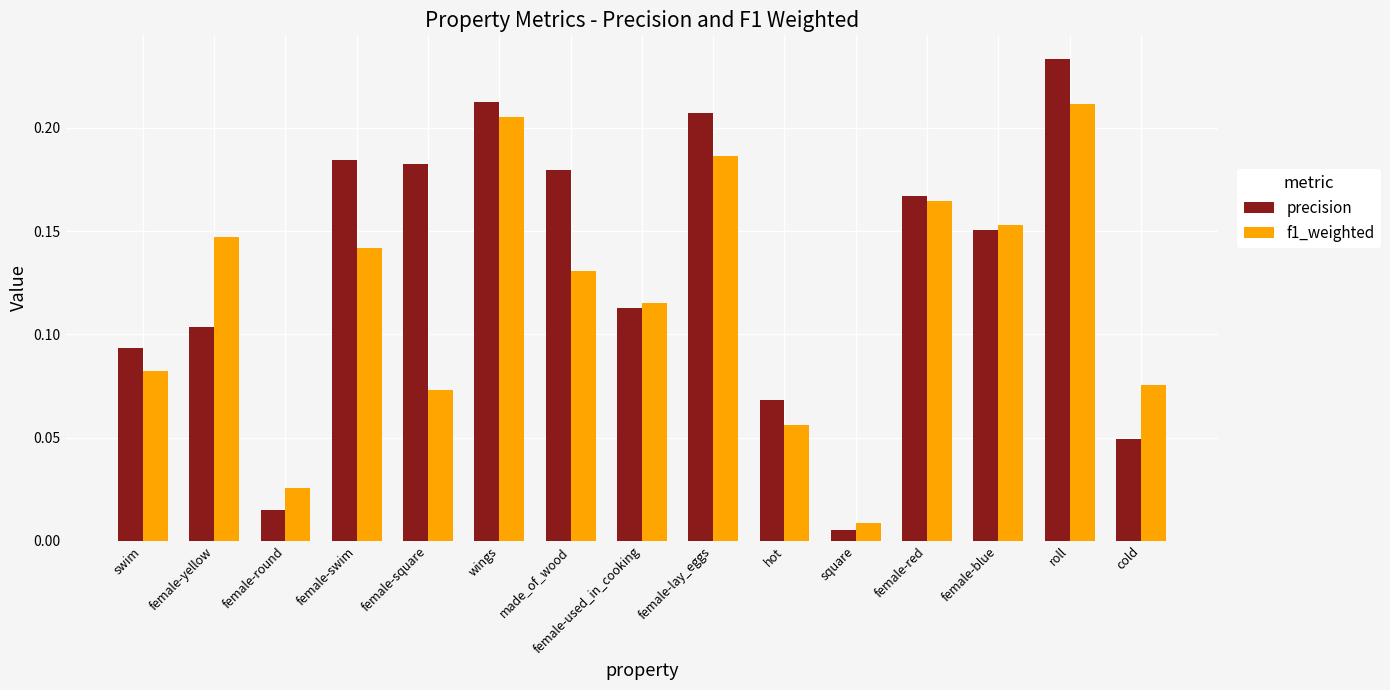

How many bars are there in total?

30